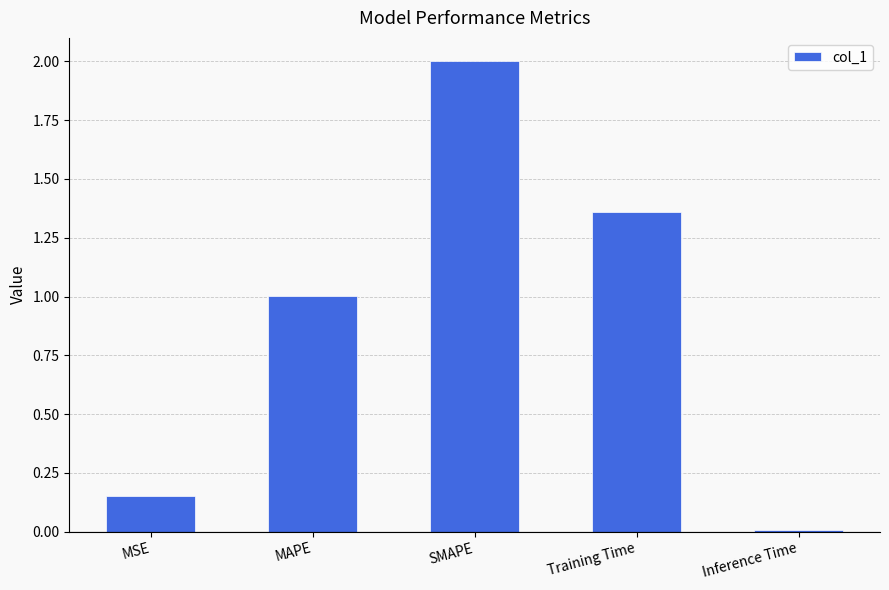

What is the label of the 5th bar from the left?

Inference Time